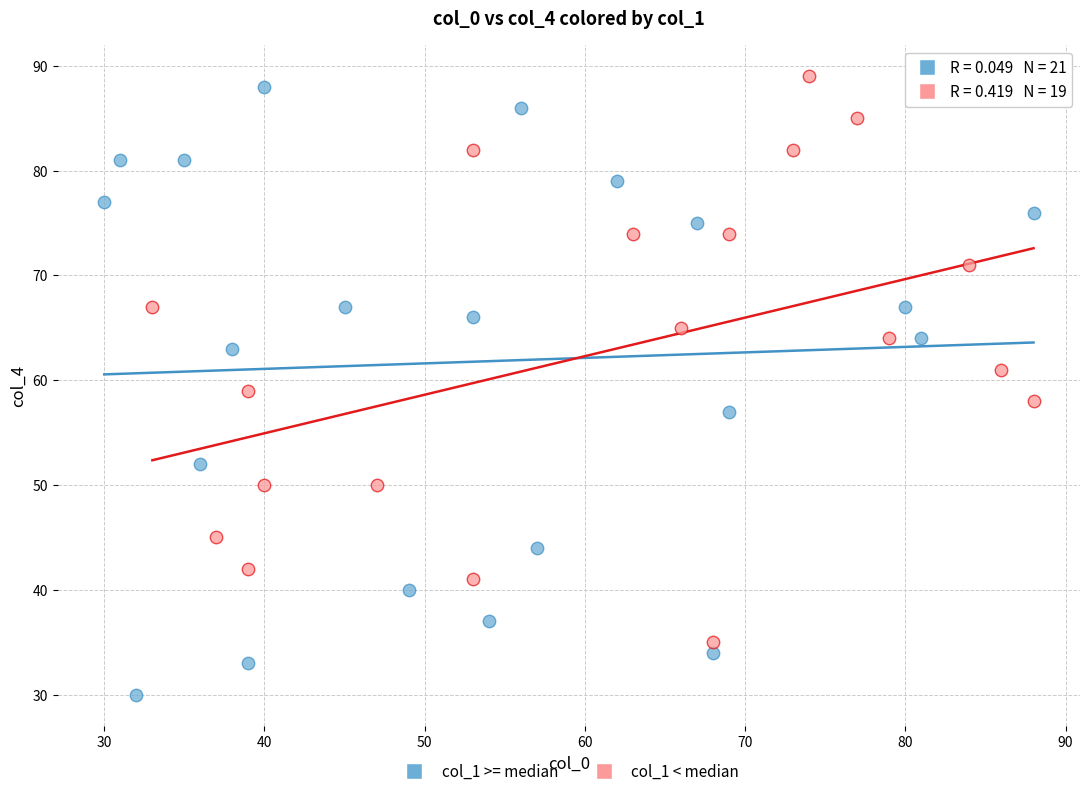

What are all the series names shown in the legend?

col_1 >= median, col_1 < median